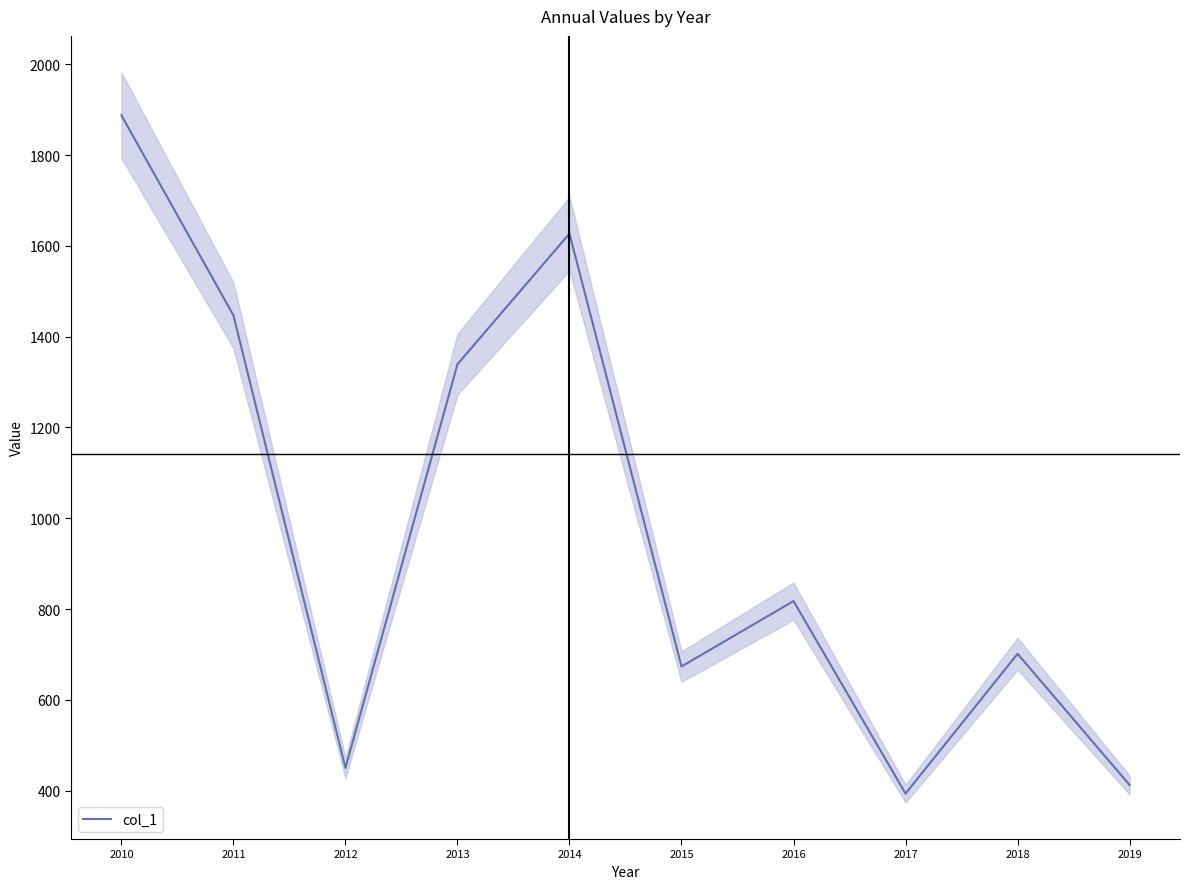

What is the greatest value displayed?

1887.8